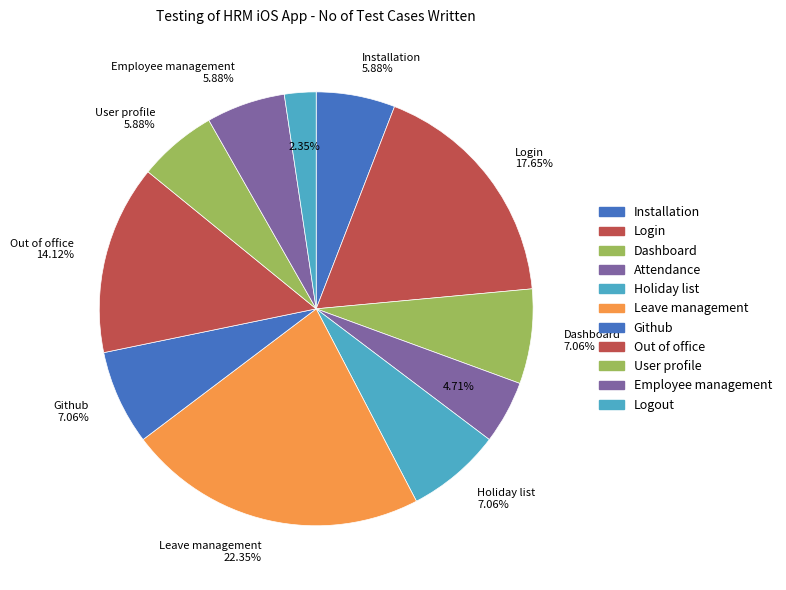

What is the smallest slice in the pie chart?

Logout